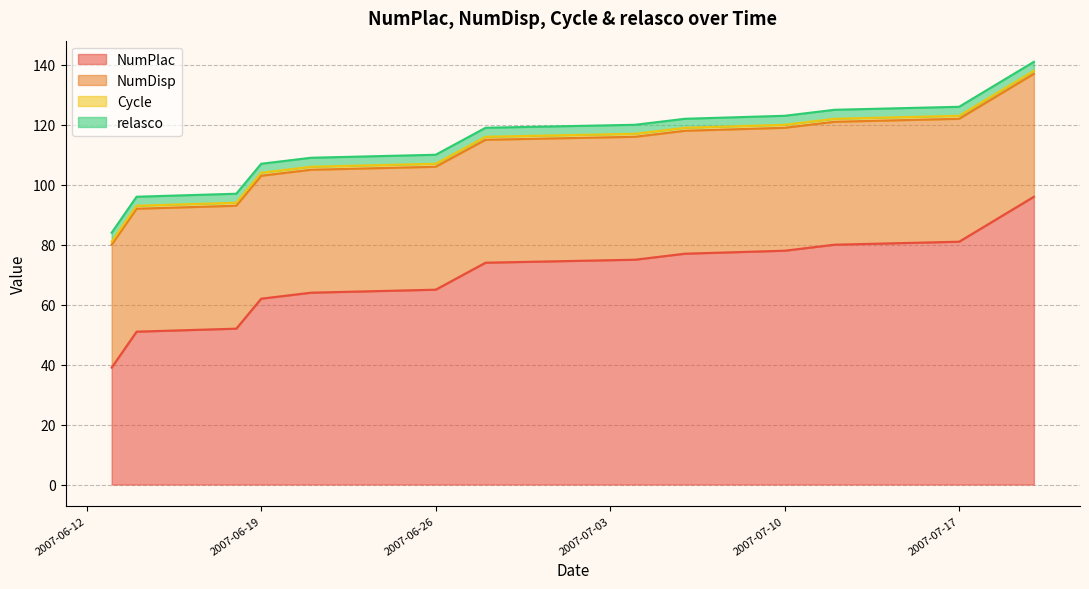

What is the maximum value for relasco?

3